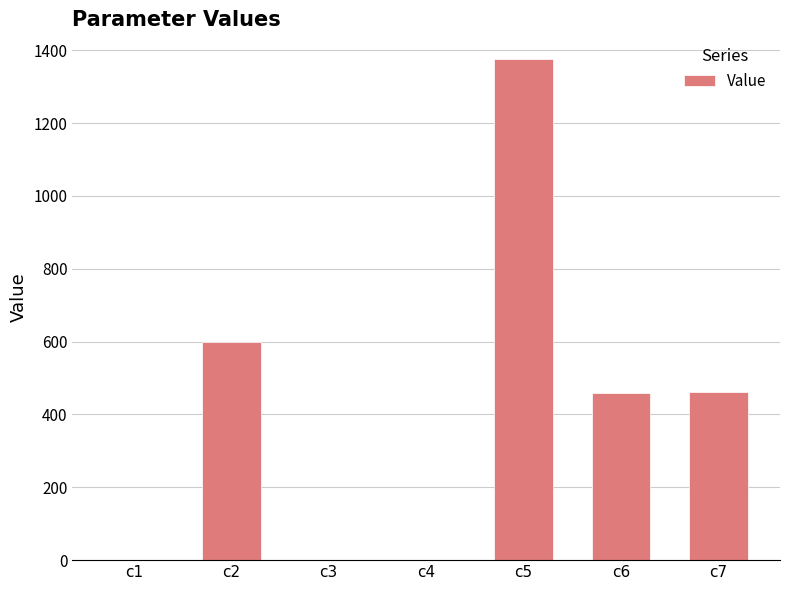

Where is the data nearest to the value 687?

c2